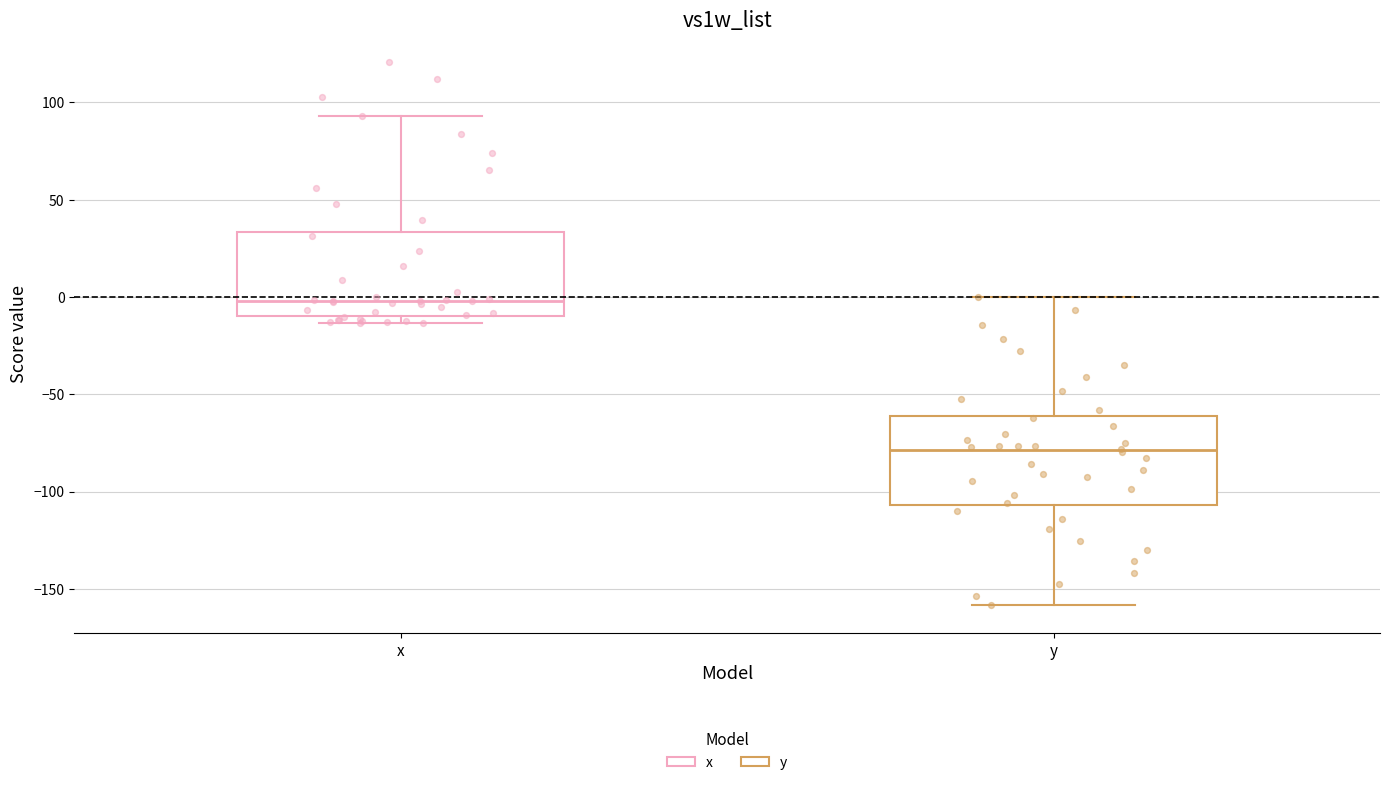

Reading left to right, transcribe this box plot: for each box, give where its median line is, the range the box spans, and where its two whiskers end, as read against the y-axis. The values are not printed on the chart, so give them approximately, as read against the axis.

x: median 0, box -10 to 35, whiskers -15 to 95
y: median -80, box -105 to -60, whiskers -160 to 0